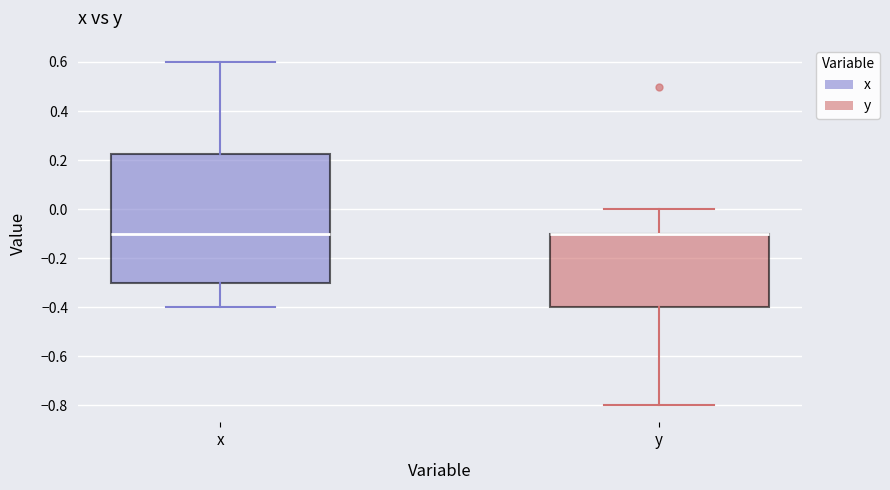

Where does the upper whisker of the box for y end on the y-axis? The values are not printed on the chart, so give them approximately, as read against the axis.

0.00